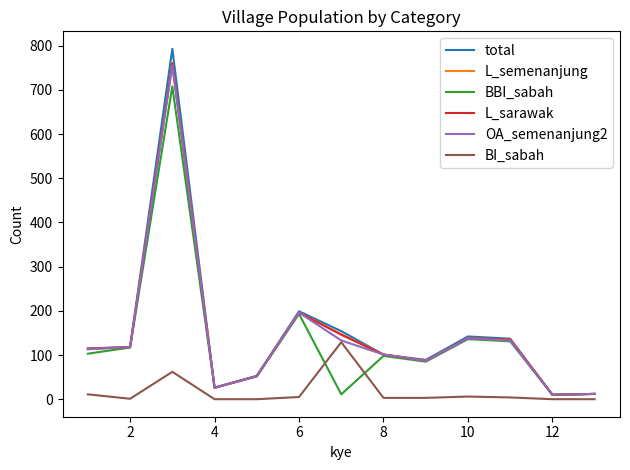

What is the highest value of the L_semenanjung series?

761